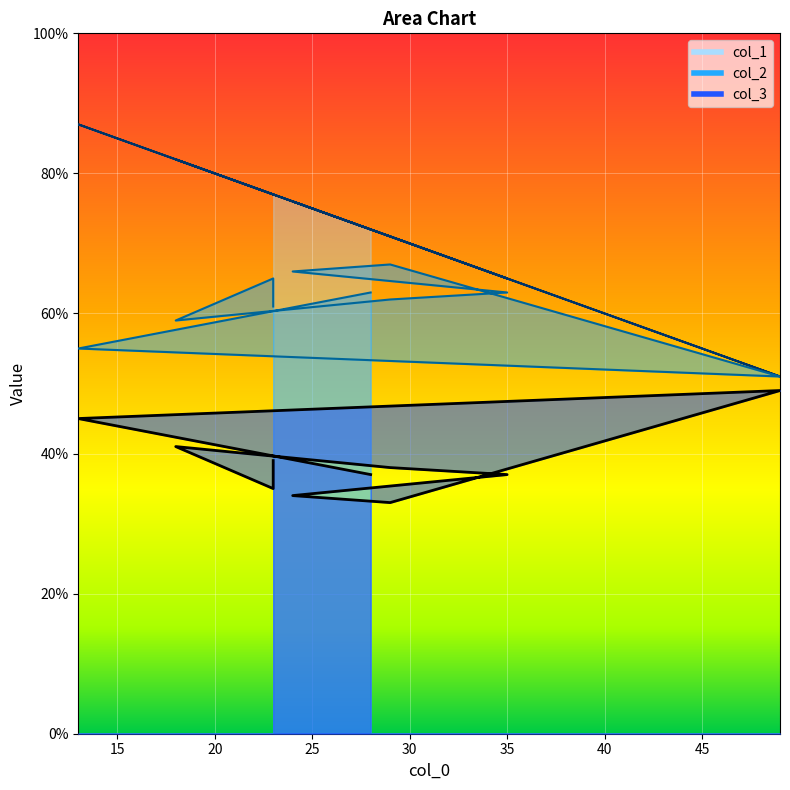

Which series changed the most between 29 and 23?

col_1